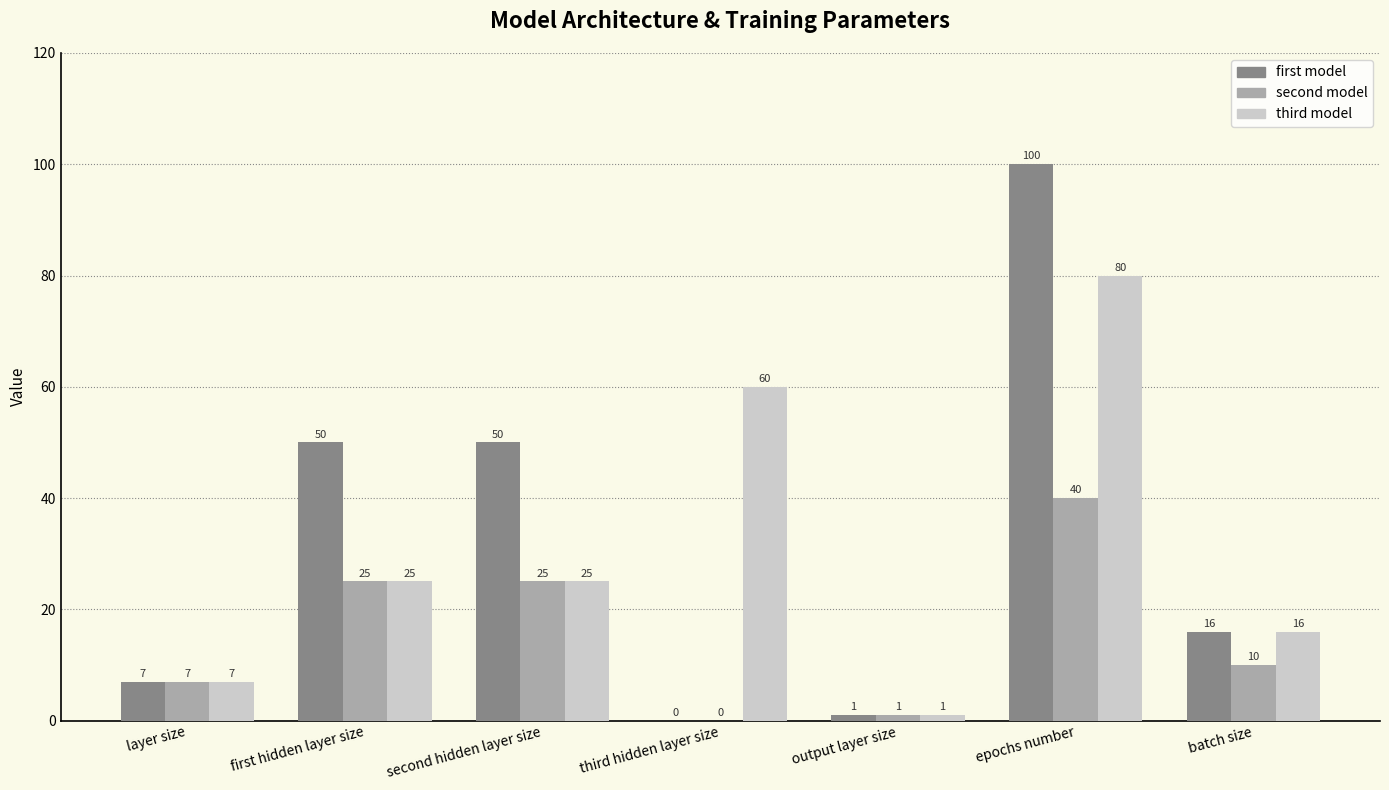

How many values in second model are above zero?

6